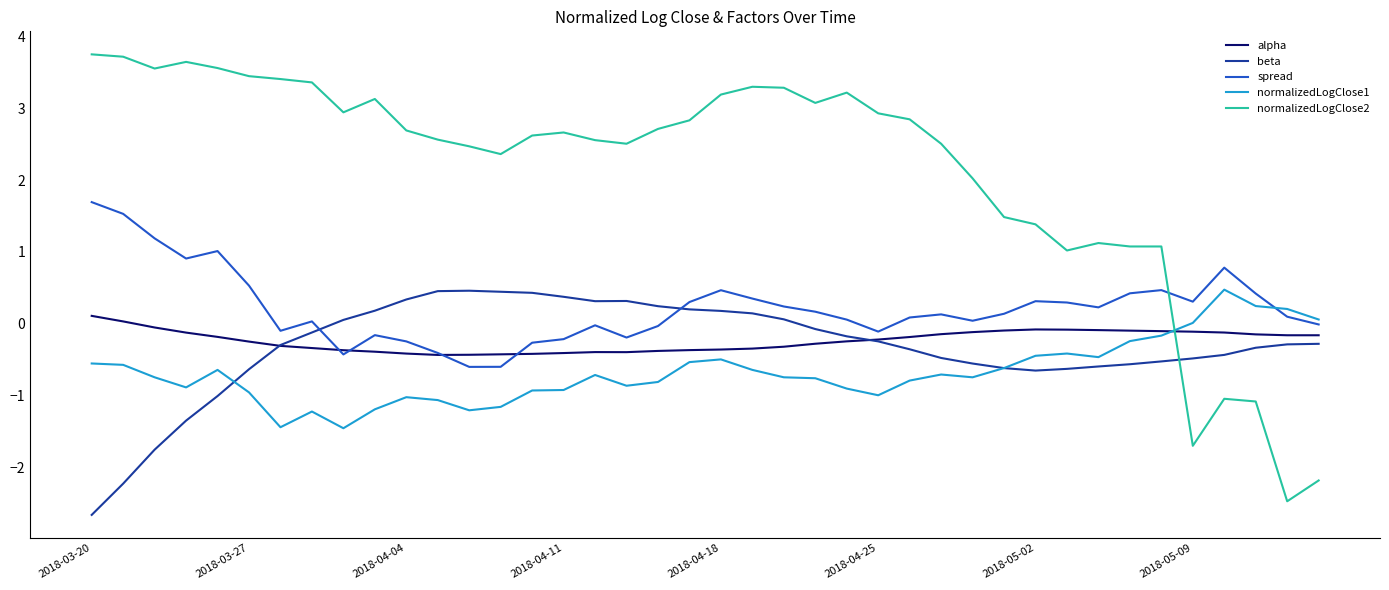

What is the maximum value shown in the chart?

3.7